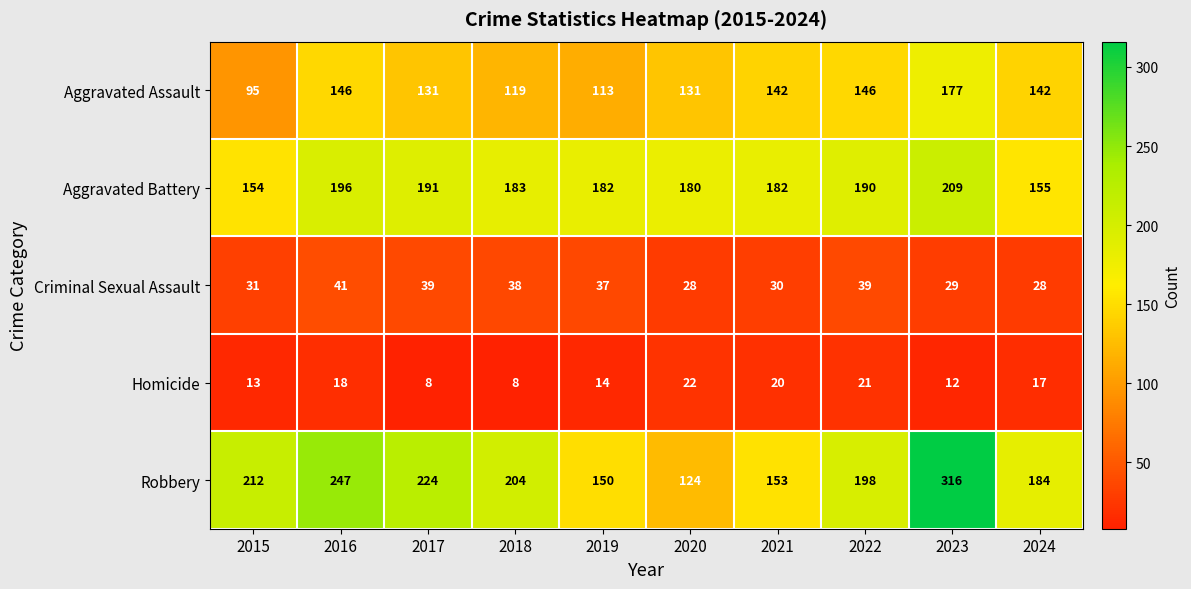

True or false: Aggravated Battery has a value of 155 at 2024.

True